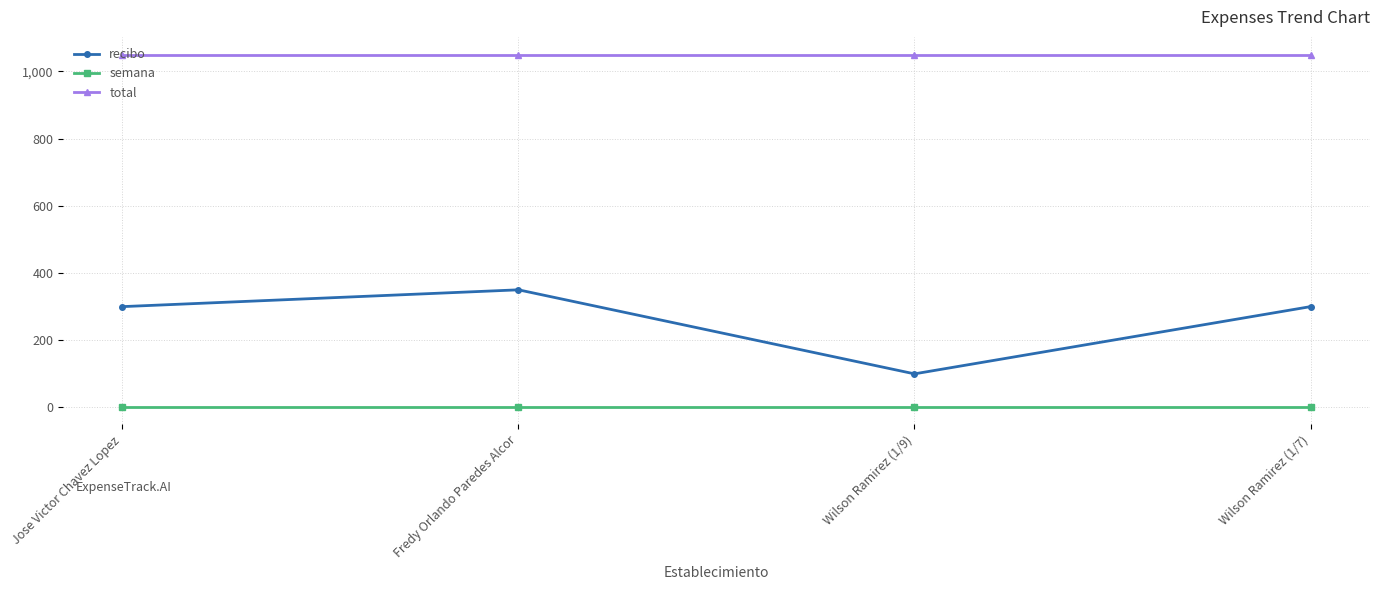

How many lines are shown in the chart?

3